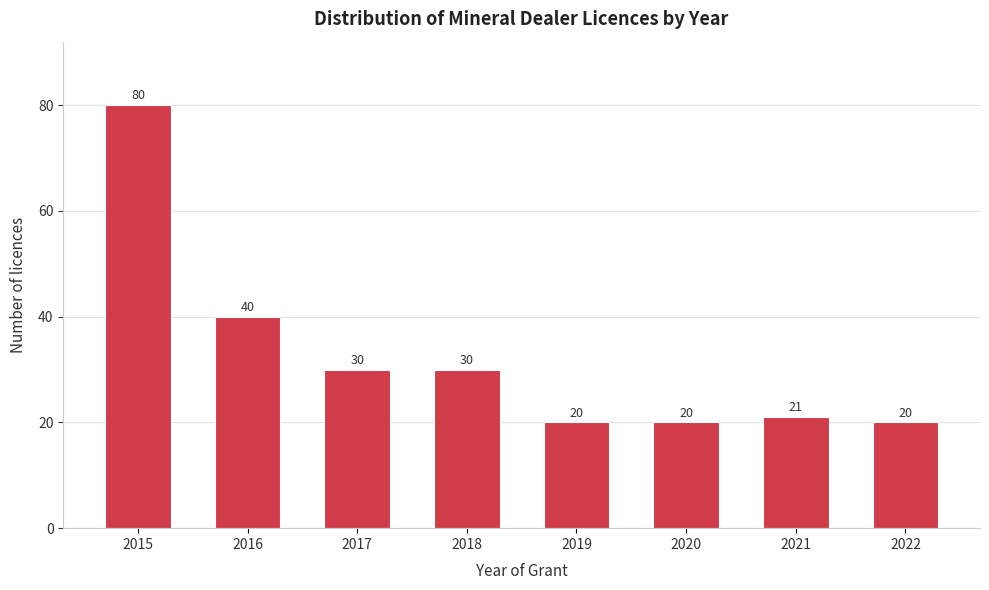

Reading right to left, extract all data points from this chart.

2022=20	2021=21	2020=20	2019=20	2018=30	2017=30	2016=40	2015=80